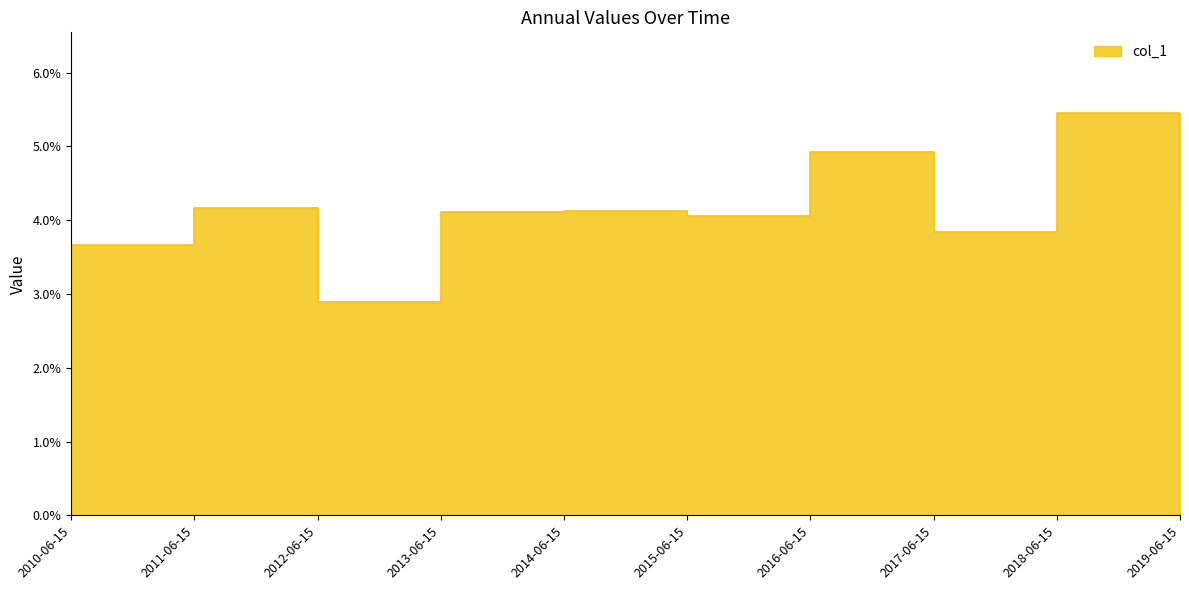

At which category does the data reach its first local peak?

2011-06-15